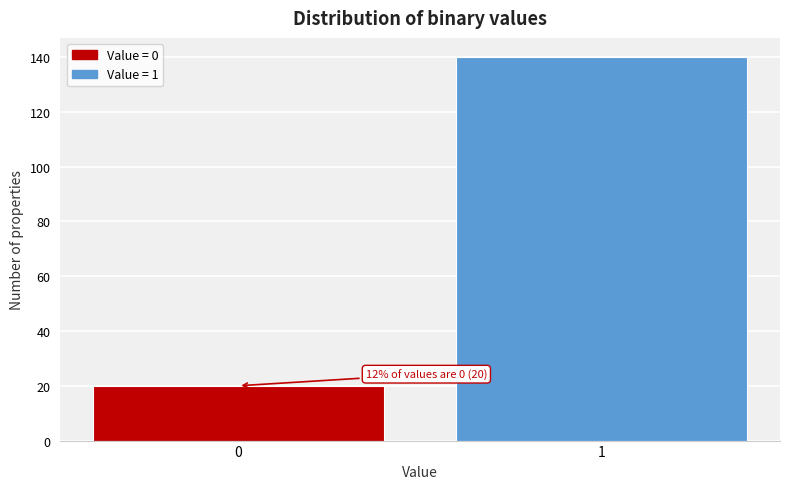

Reading right to left, extract all data points from this chart.

1=140	0=20